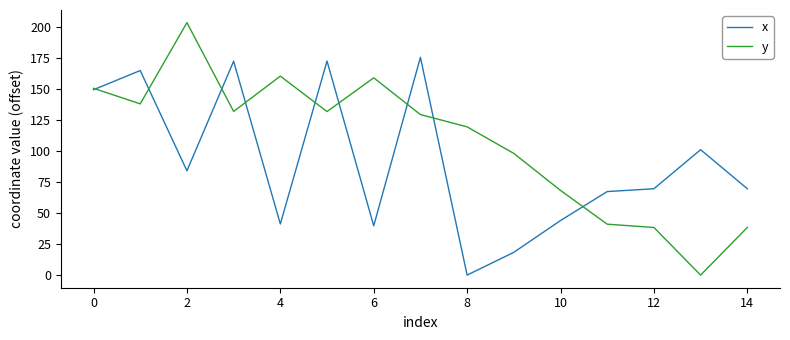

List the series in order of their peak value, highest first.

y, x